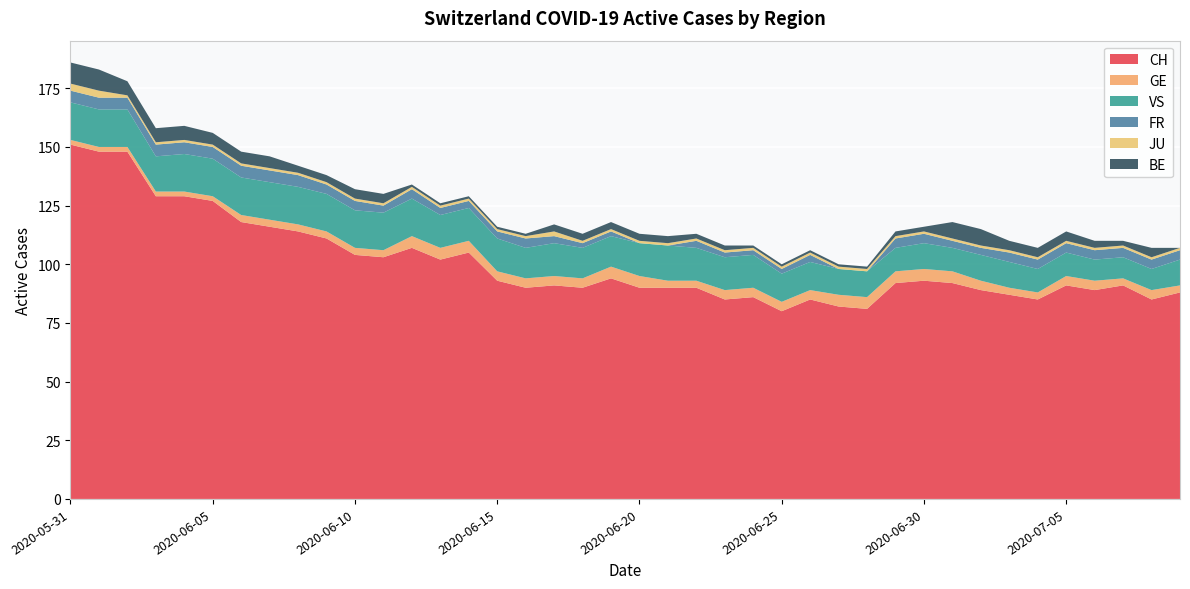

Reading right to left, what are all the values shown in this chart?

CH: 88	85	91	89	91	85	87	89	92	93	92	81	82	85	80	86	85	90	90	90	94	90	91	90	93	105	102	107	103	104	111	114	116	118	127	129	129	148	148	151
GE: 3	4	3	4	4	3	3	4	5	5	5	5	5	4	4	4	4	3	3	5	5	4	4	4	4	5	5	5	3	3	3	3	3	3	2	2	2	2	2	2
VS: 11	9	9	9	10	10	11	11	10	11	10	11	11	12	12	14	14	14	15	14	13	13	14	13	14	14	14	16	16	16	16	16	16	16	16	16	15	16	16	16
FR: 4	4	4	4	4	4	4	3	3	4	4	0	0	3	2	2	2	3	0	0	2	2	3	4	3	3	3	4	3	4	4	5	5	5	5	5	5	5	5	5
JU: 1	1	1	1	1	1	1	1	1	1	1	1	1	1	1	1	1	1	1	1	1	1	2	1	1	1	1	1	1	1	1	1	1	1	1	1	1	1	3	3
BE: 0	4	2	3	4	4	4	7	7	2	2	1	1	1	1	1	2	2	3	3	3	3	3	1	1	1	1	1	4	4	3	3	5	5	5	6	6	6	9	9